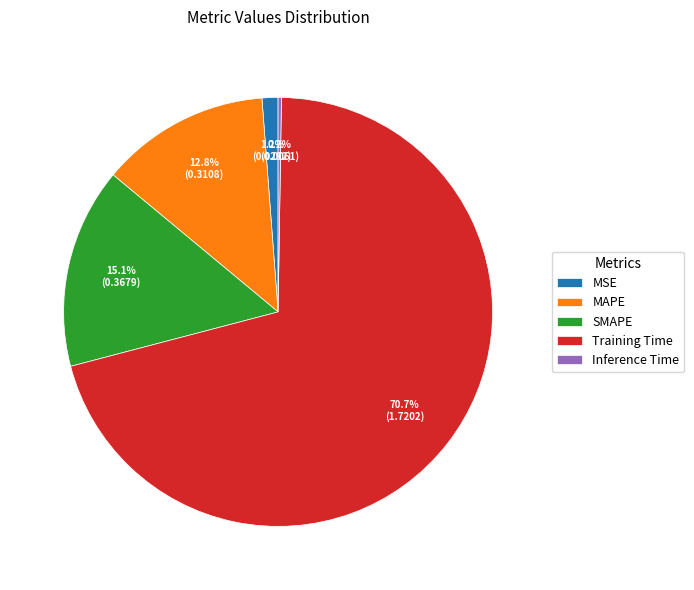

To the nearest percent, what percentage of the pie is Training Time?

71%